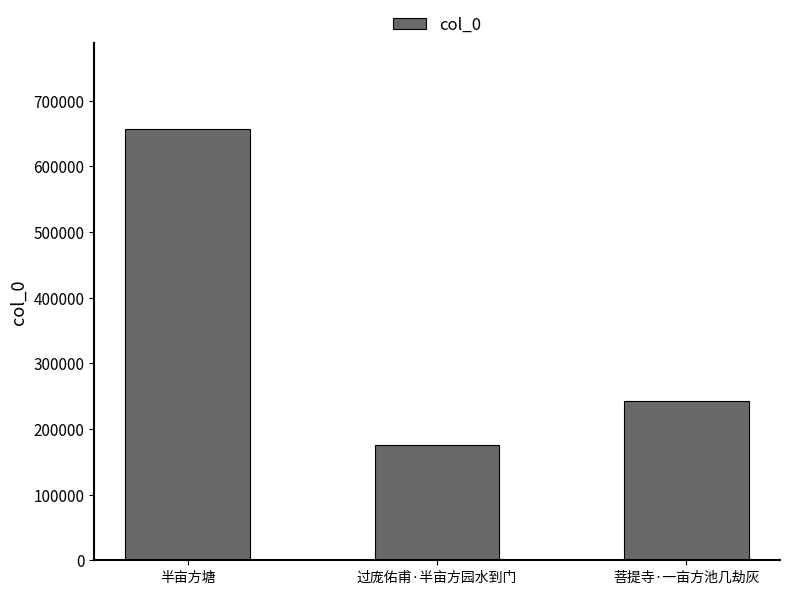

Does the chart contain stacked bars?

No